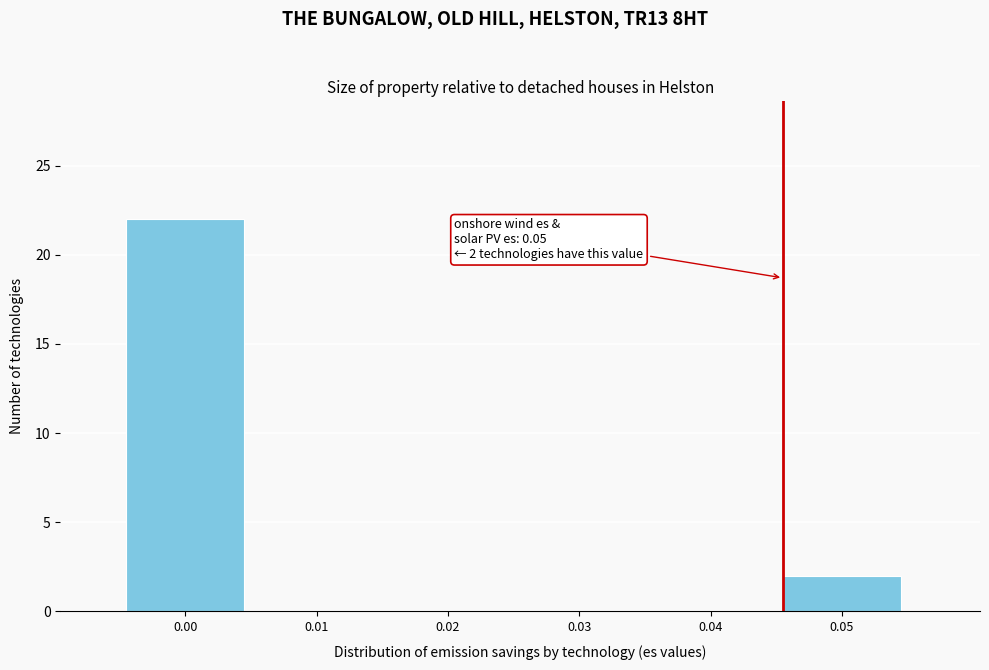

Reading left to right, transcribe all the data shown in this chart.

0.00=22	0.01=0	0.02=0	0.03=0	0.04=0	0.05=2